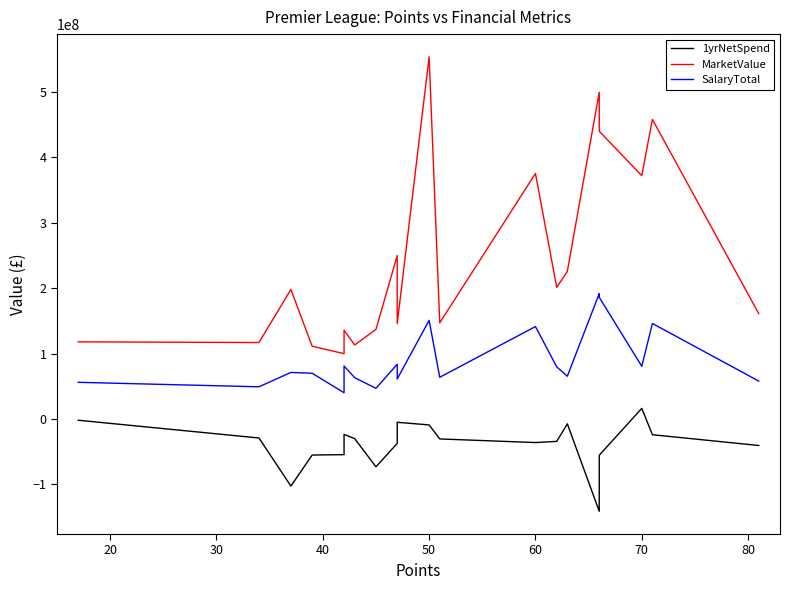

True or false: MarketValue and SalaryTotal intersect in this chart.

False